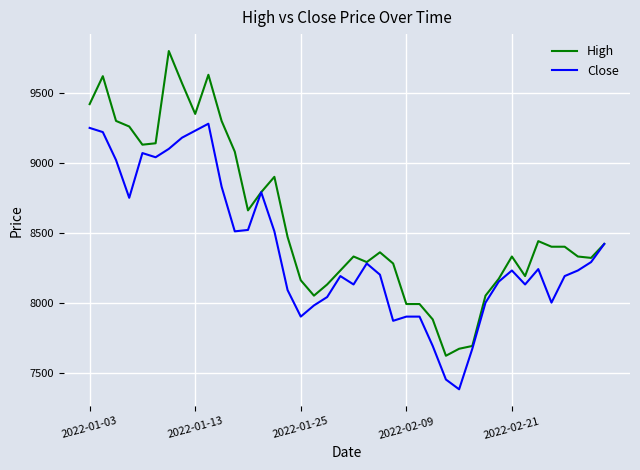

List the series in order of their overall mean, lowest first.

Close, High